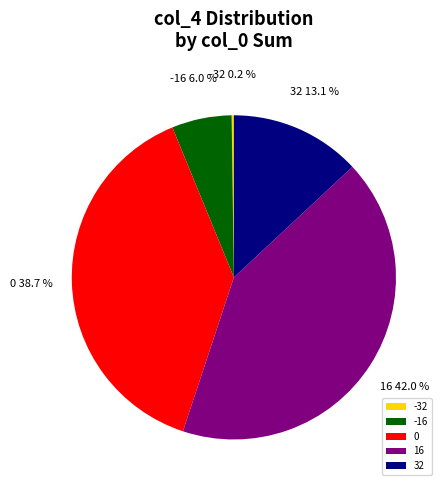

To the nearest percent, what percentage of the pie is 0?

39%